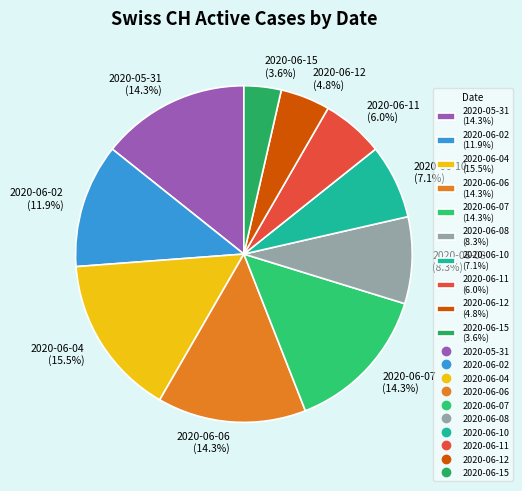

Between 2020-06-11 (6.0%) and 2020-06-04 (15.5%), which is larger?

2020-06-04 (15.5%)